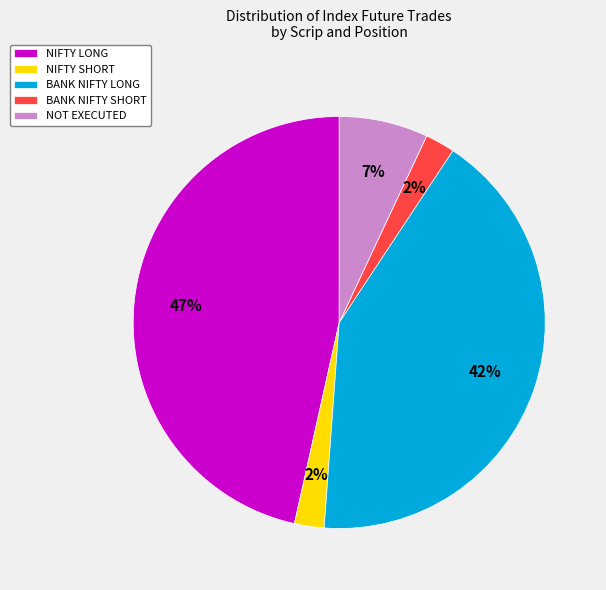

Is it true that NIFTY LONG is 47% of the pie?

True